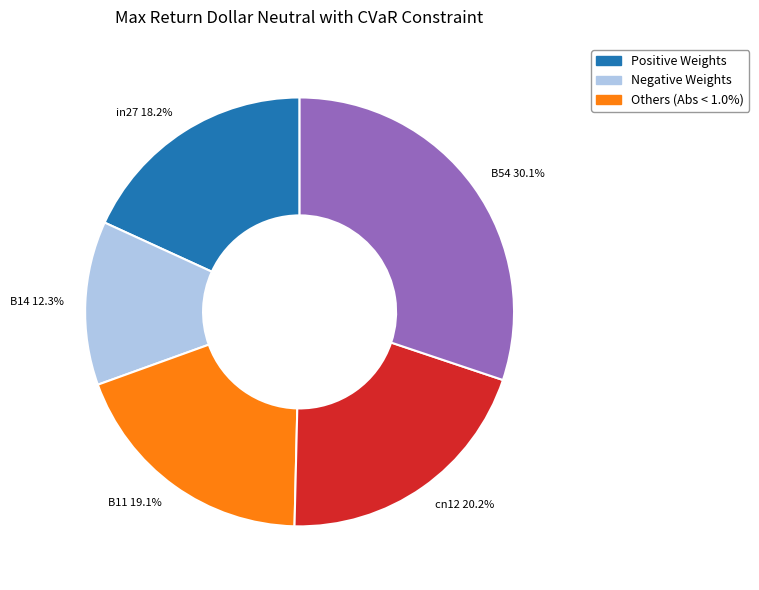

What is the smallest slice in the pie chart?

B14